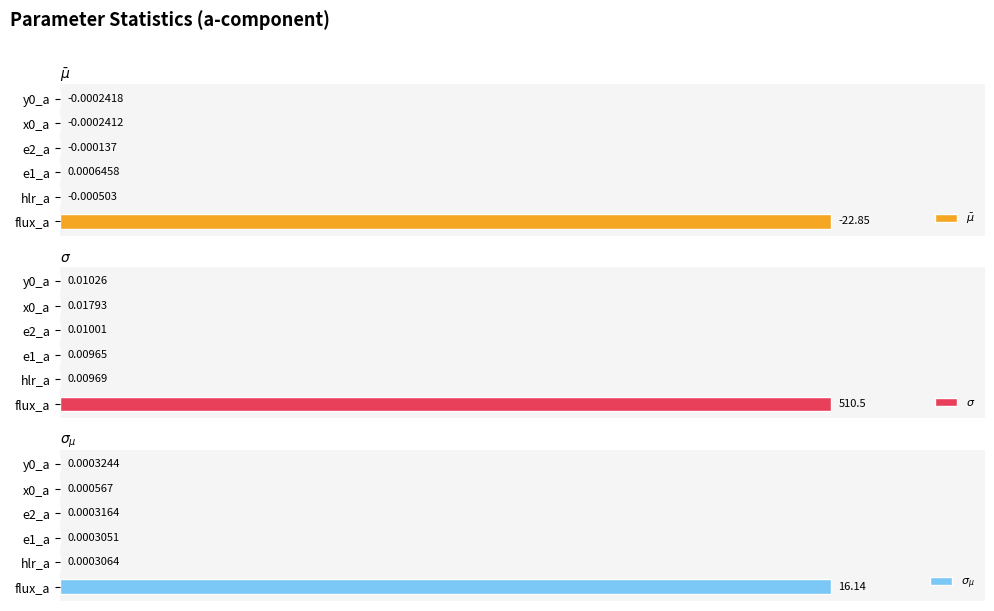

What is the average value of the $\sigma$ series?

16.7